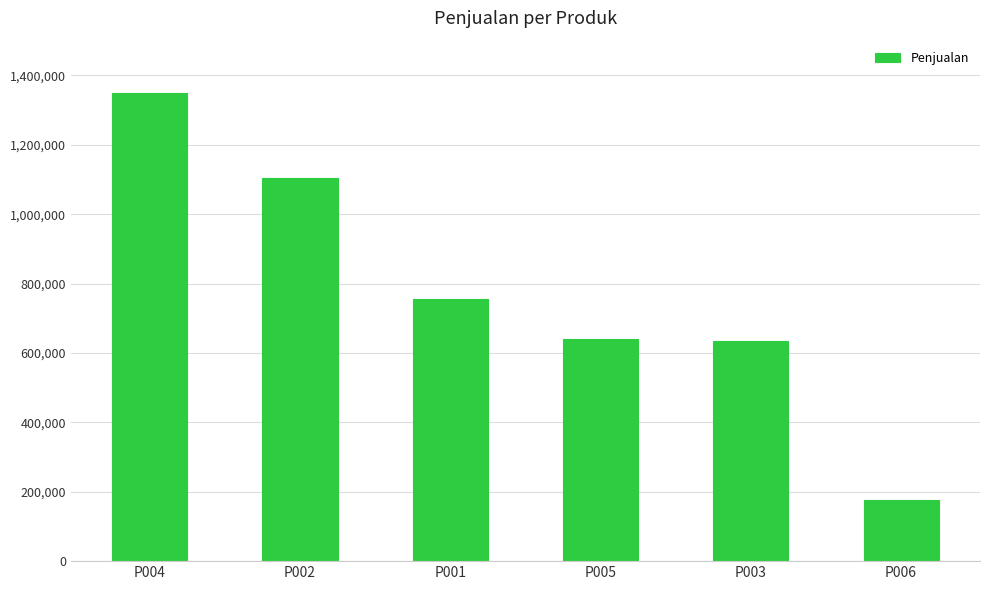

What value does the data have at P001, to the nearest 10?

755000